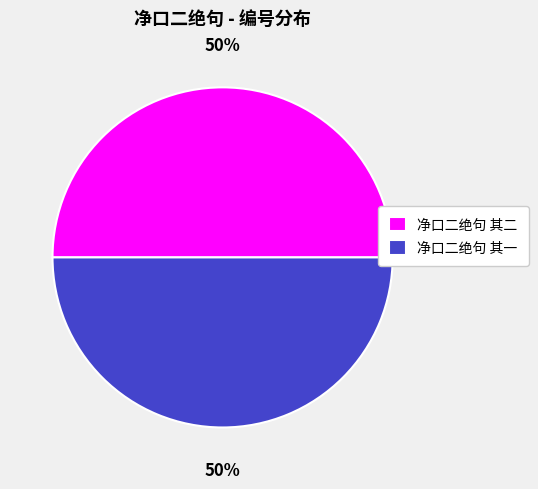

Do 净口二绝句 其二 and 净口二绝句 其一 together represent more than half of the pie?

Yes